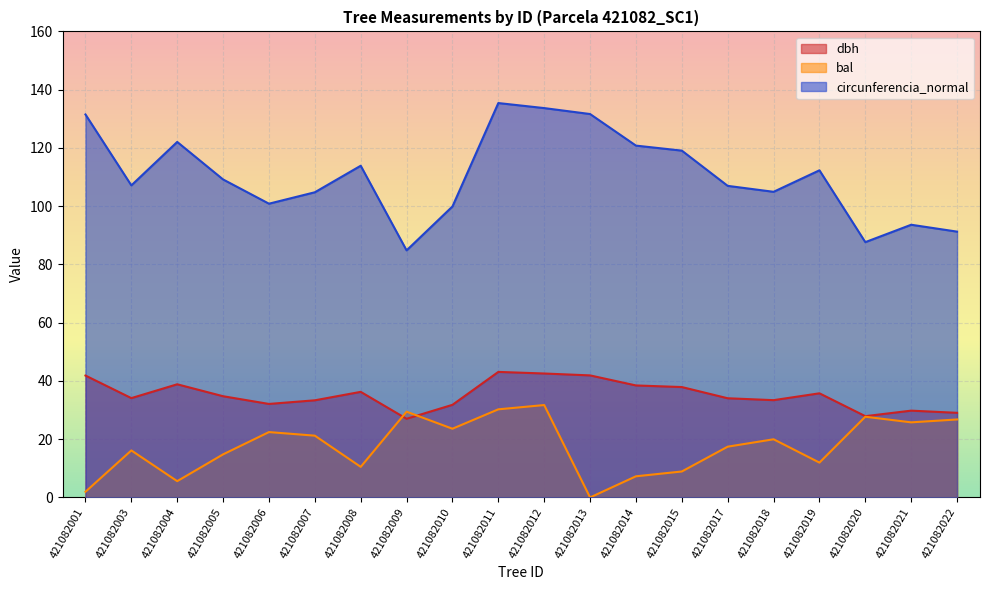

How many values in the bal series exceed 19?

10